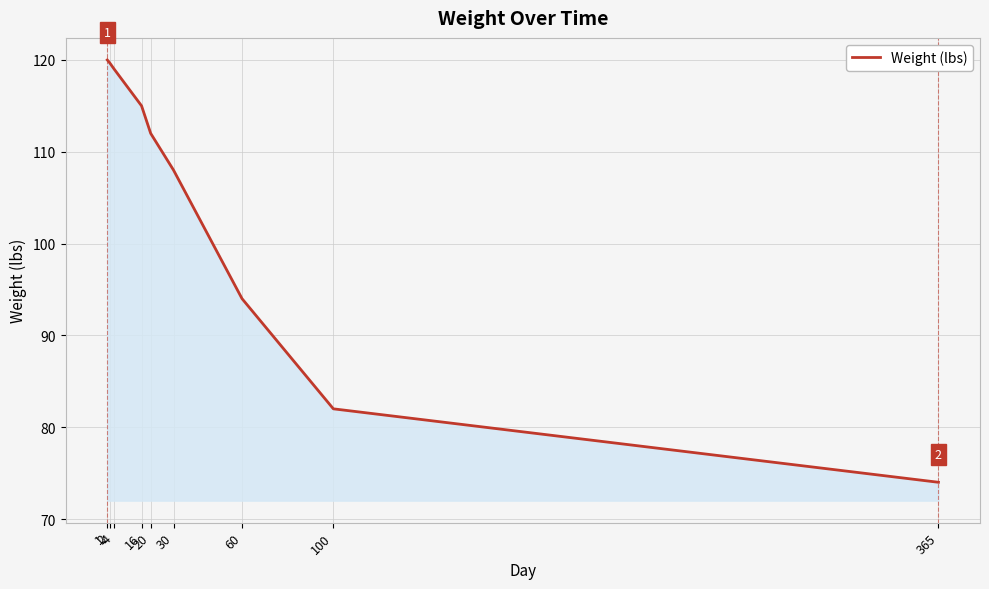

The chart shows a value of 24.7 at 20. True or false?

False